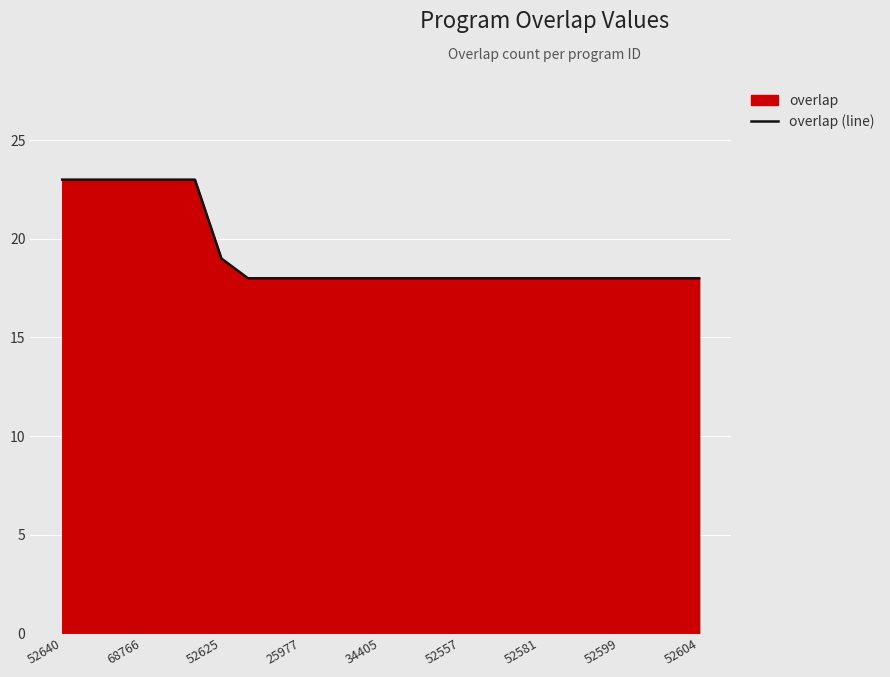

What is the maximum value shown in the chart?

23